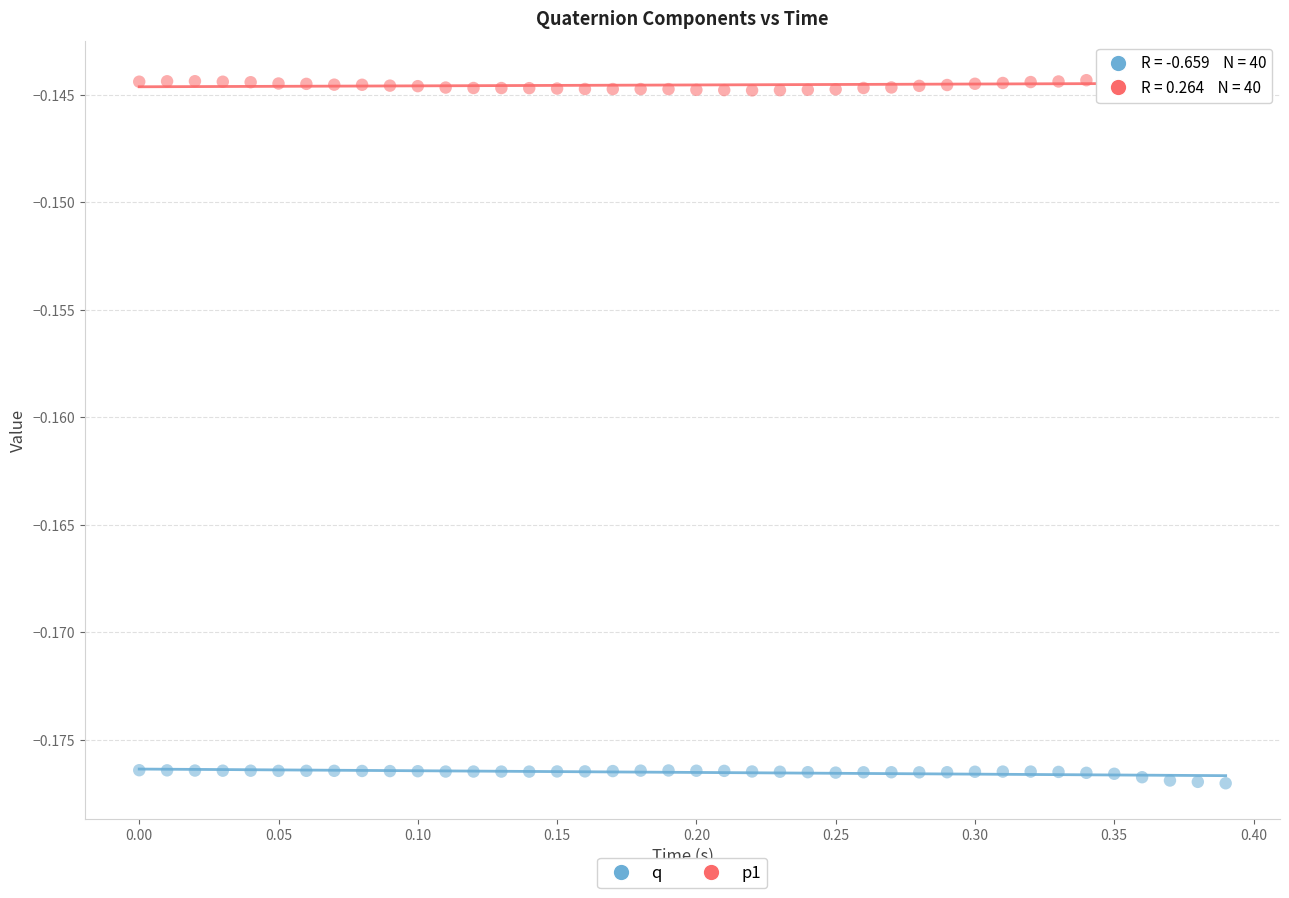

Which series reaches the maximum Y coordinate?

p1